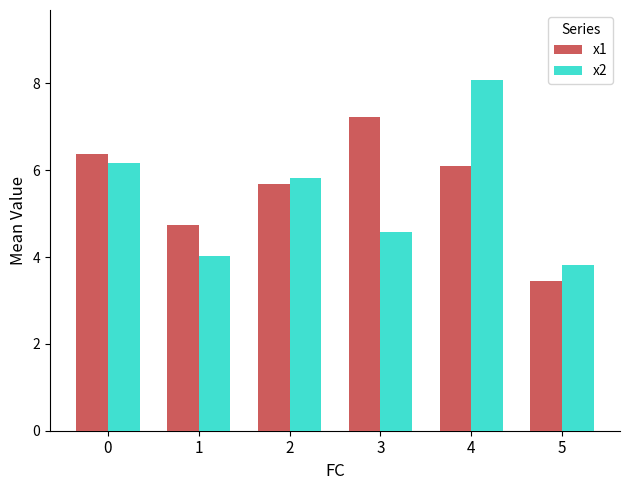

What is the highest value of the x1 series?

7.2